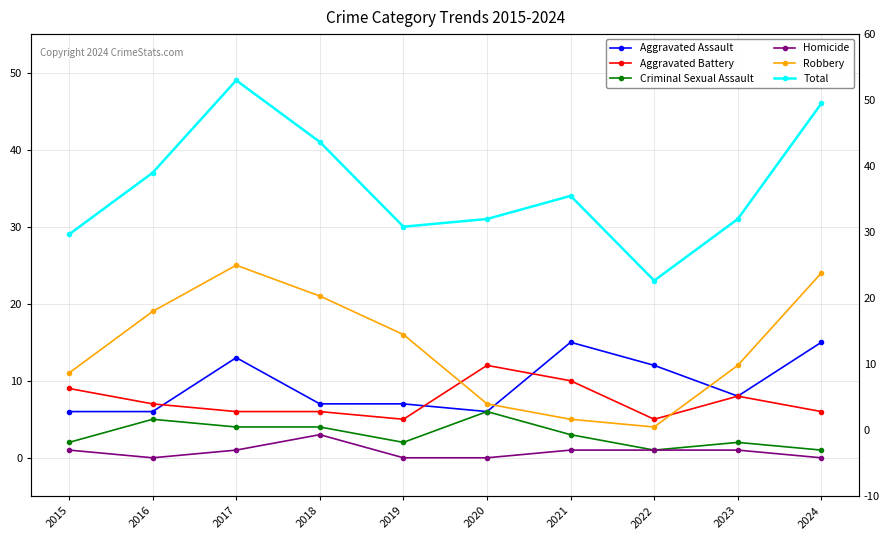

What are all the series names shown in the legend?

Aggravated Assault, Aggravated Battery, Criminal Sexual Assault, Homicide, Robbery, Total